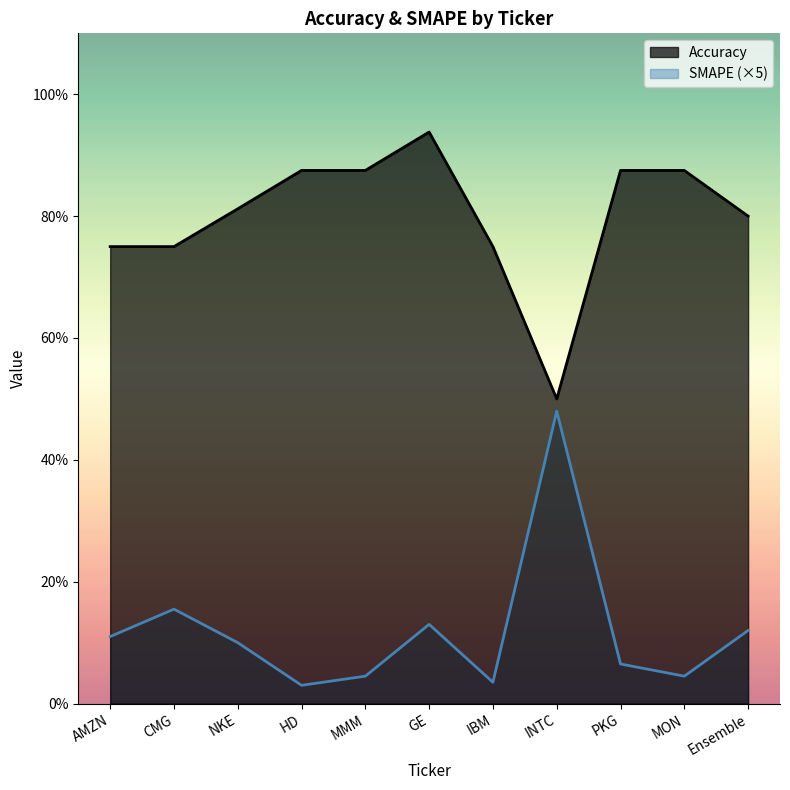

At AMZN, list the series in order from smallest to largest.

SMAPE (×5), Accuracy